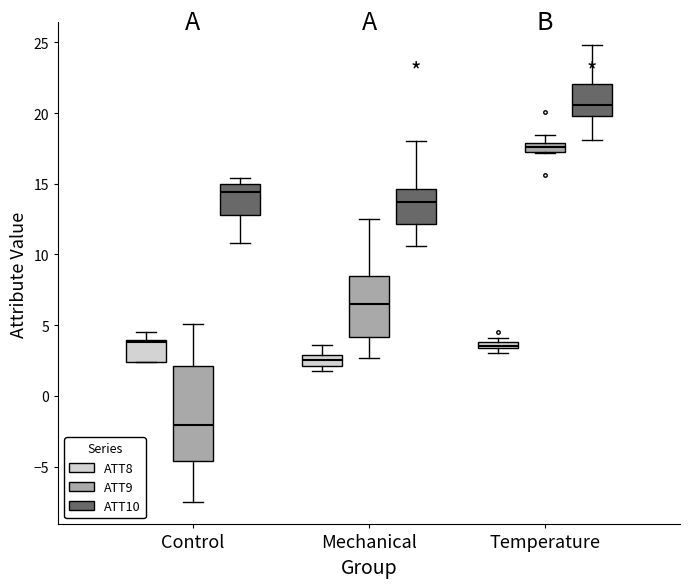

Where is the upper edge of the box for Temperature (ATT8) on the y-axis? The values are not printed on the chart, so give them approximately, as read against the axis.

4.0